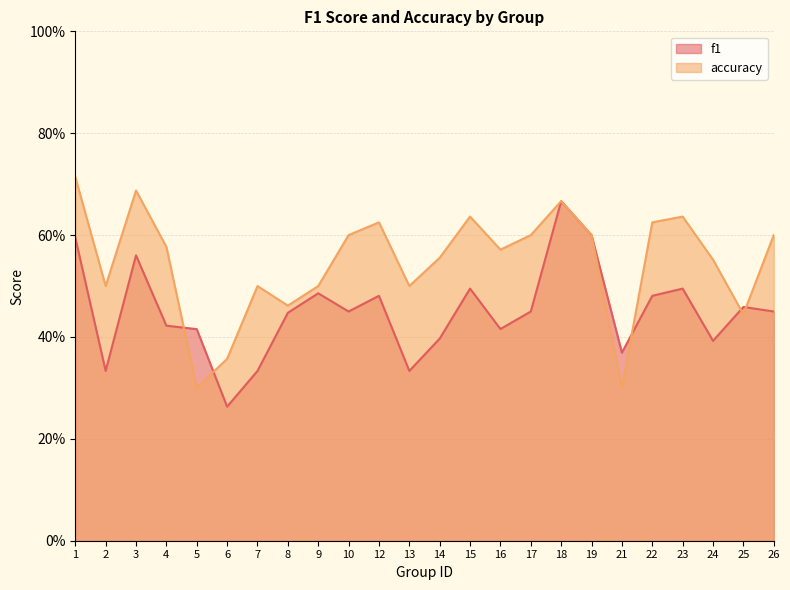

List the labels in order of accuracy value, largest first.

1, 3, 18, 15, 23, 12, 22, 10, 17, 19, 26, 4, 16, 14, 24, 2, 7, 9, 13, 8, 25, 6, 5, 21